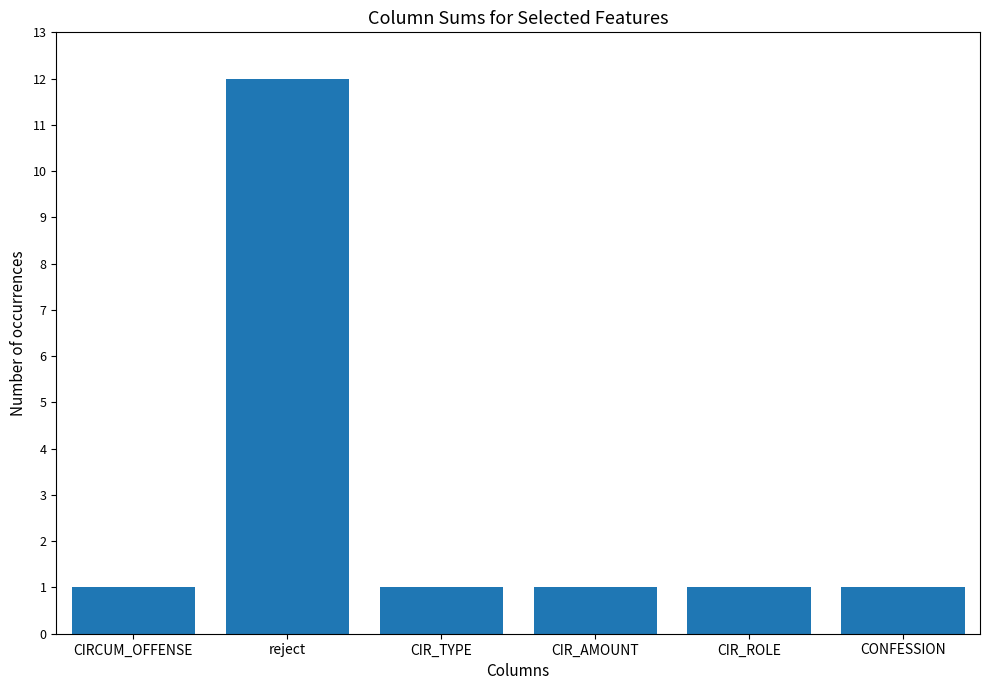

What is the sum of all values?

17